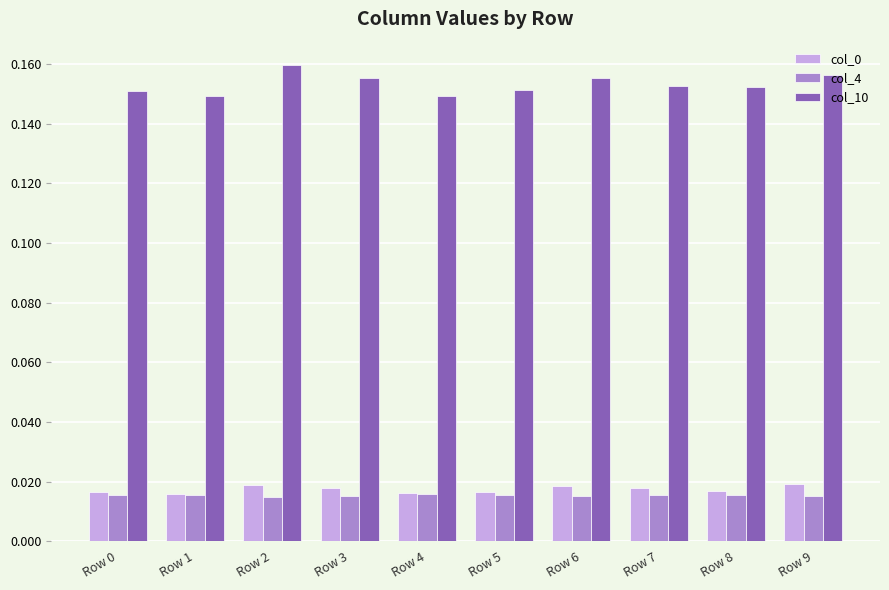

Which series has the largest total across all categories?

col_10